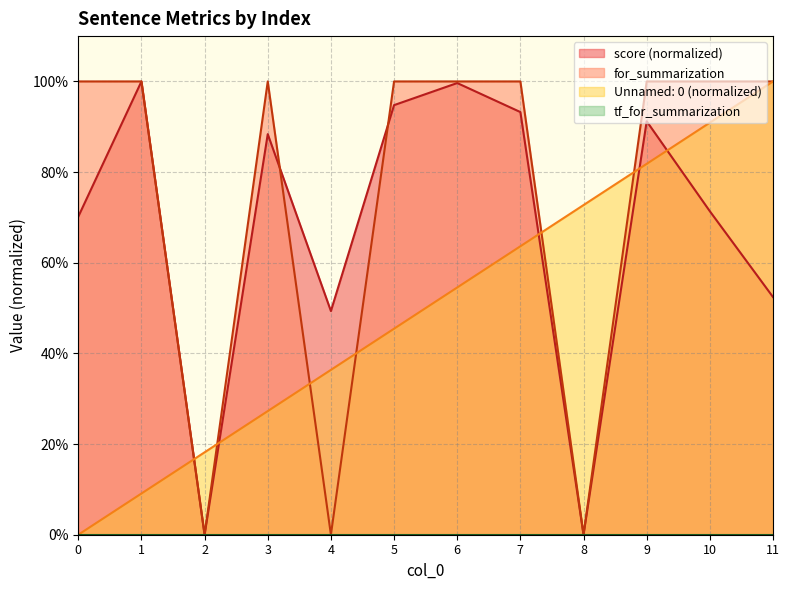

Between 5 and 0, which is larger?

5